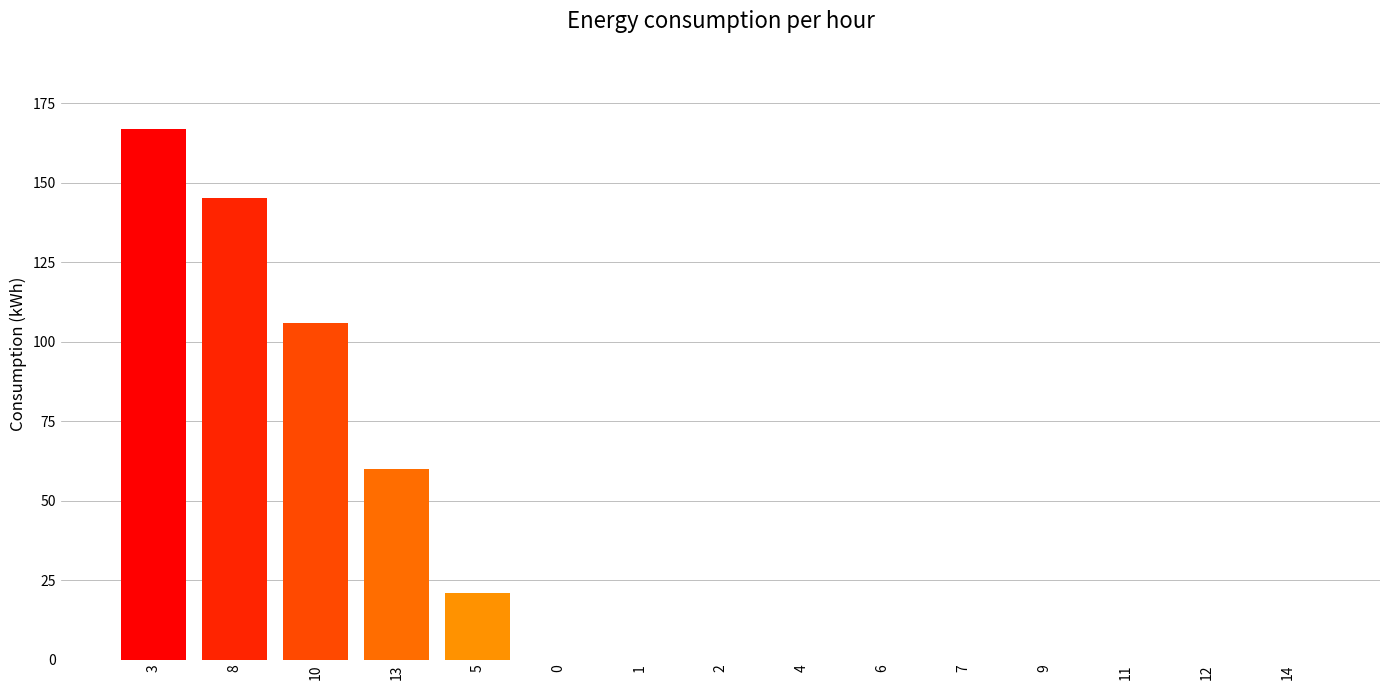

True or false: the data shows -98 at 7.

False